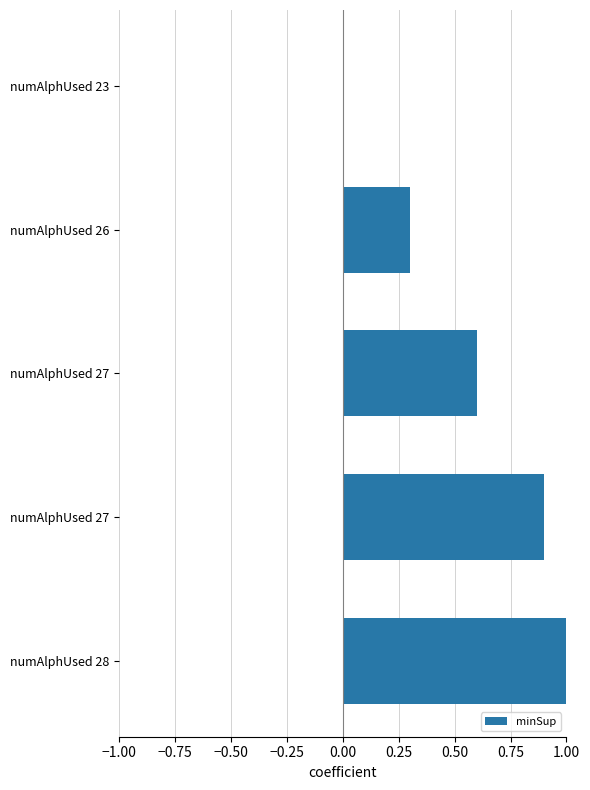

Are the bars horizontal?

Yes